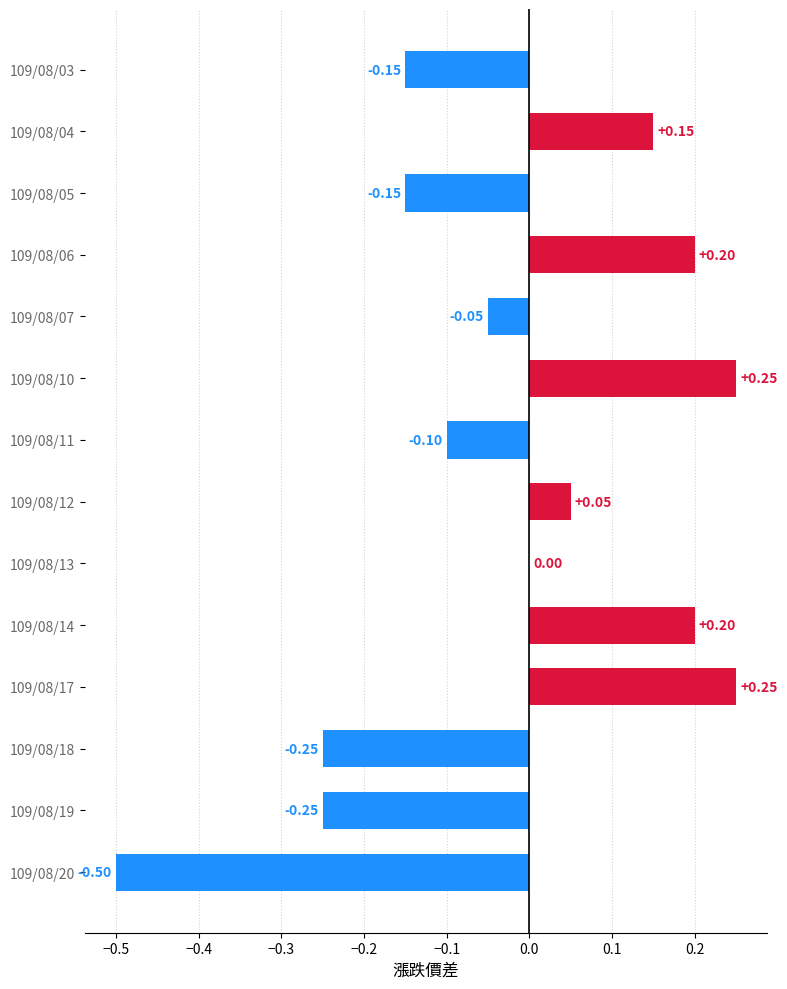

How many distinct data groups are displayed?

1